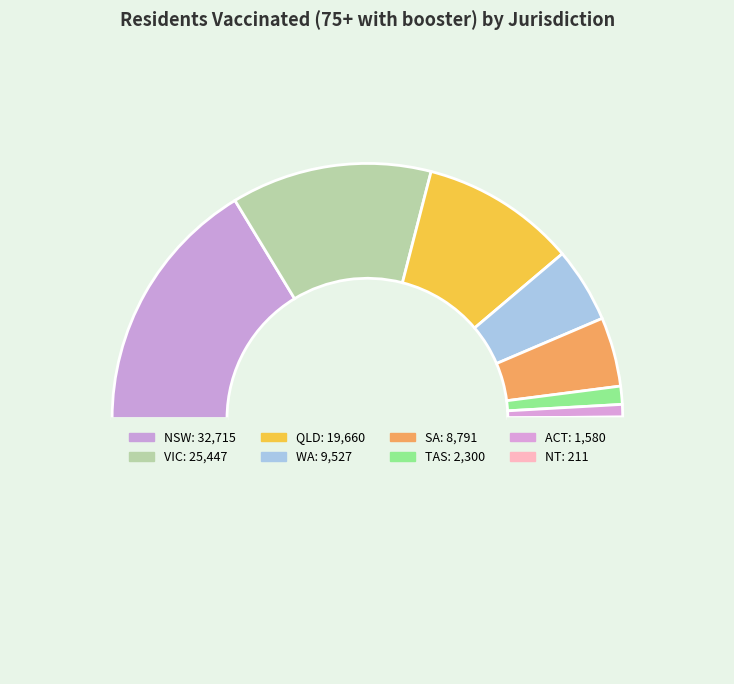

Does any single category account for the majority?

No